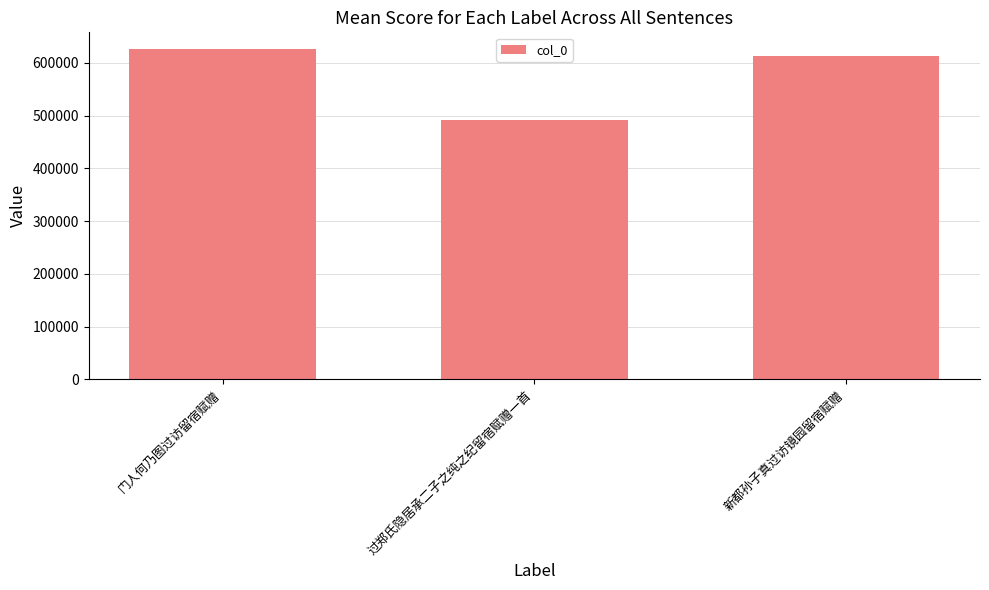

What is the average value?

576834